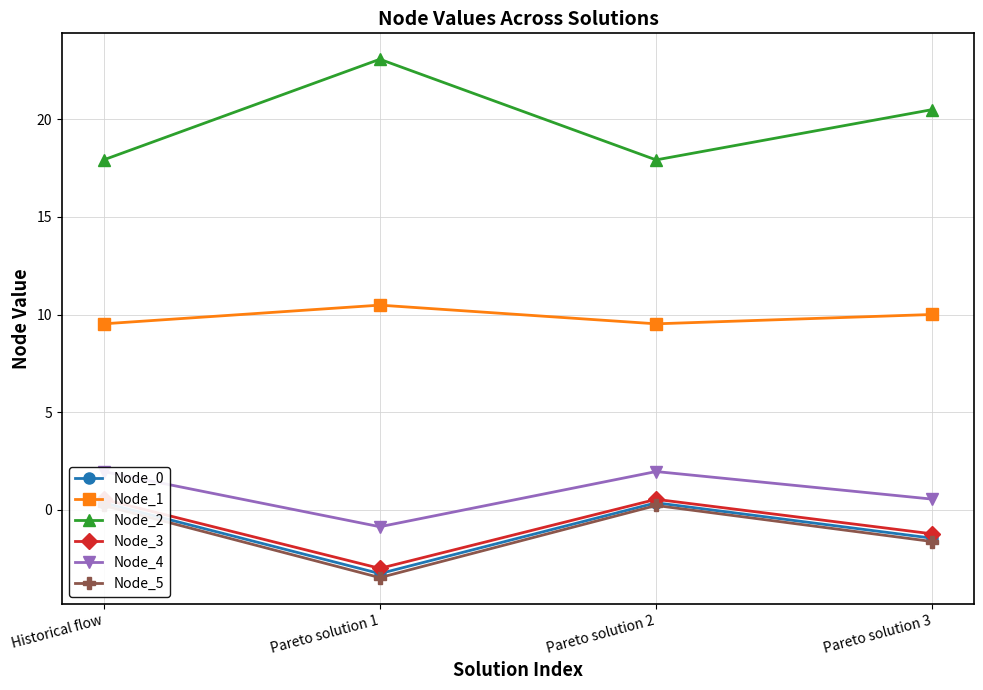

How many lines are shown in the chart?

6